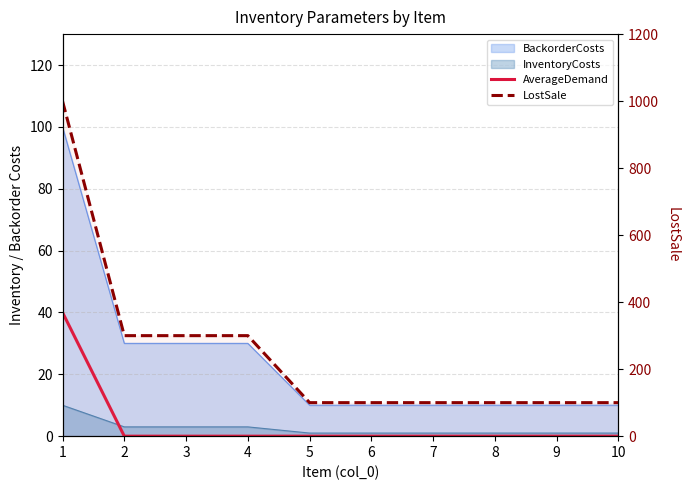

True or false: AverageDemand has more than 0 points higher than both neighbors.

False